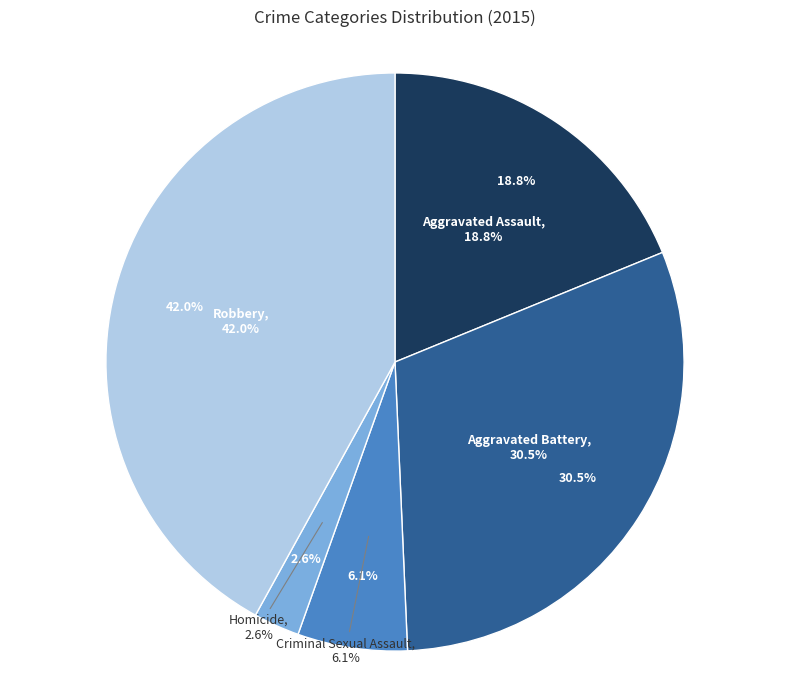

True or false: Aggravated Battery accounts for 30% of the total.

True